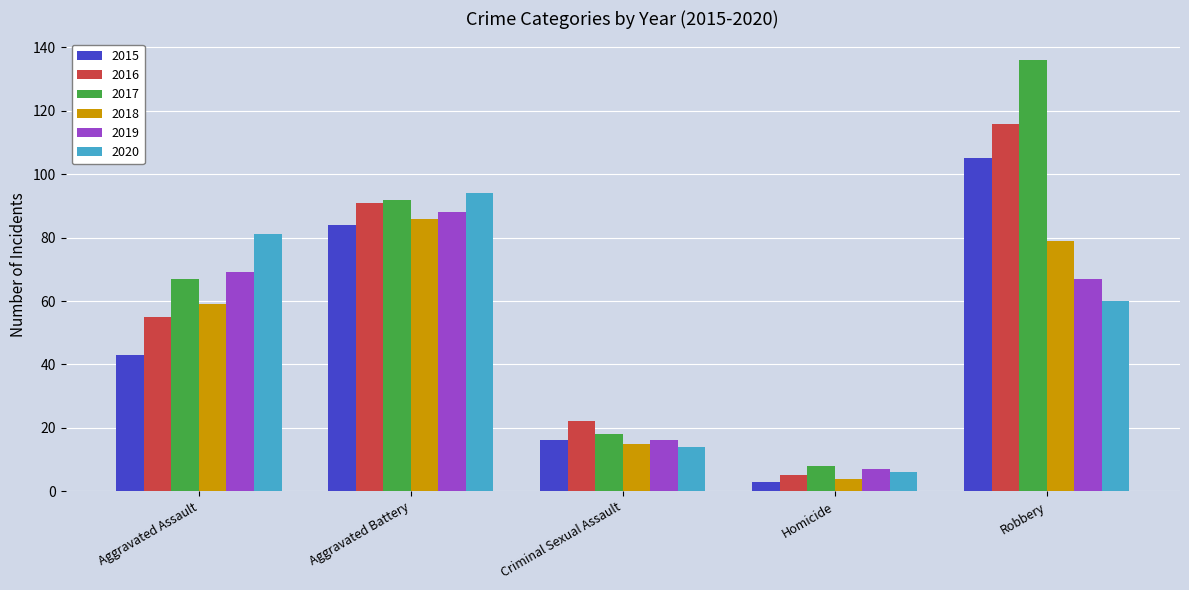

Are the bars horizontal?

No